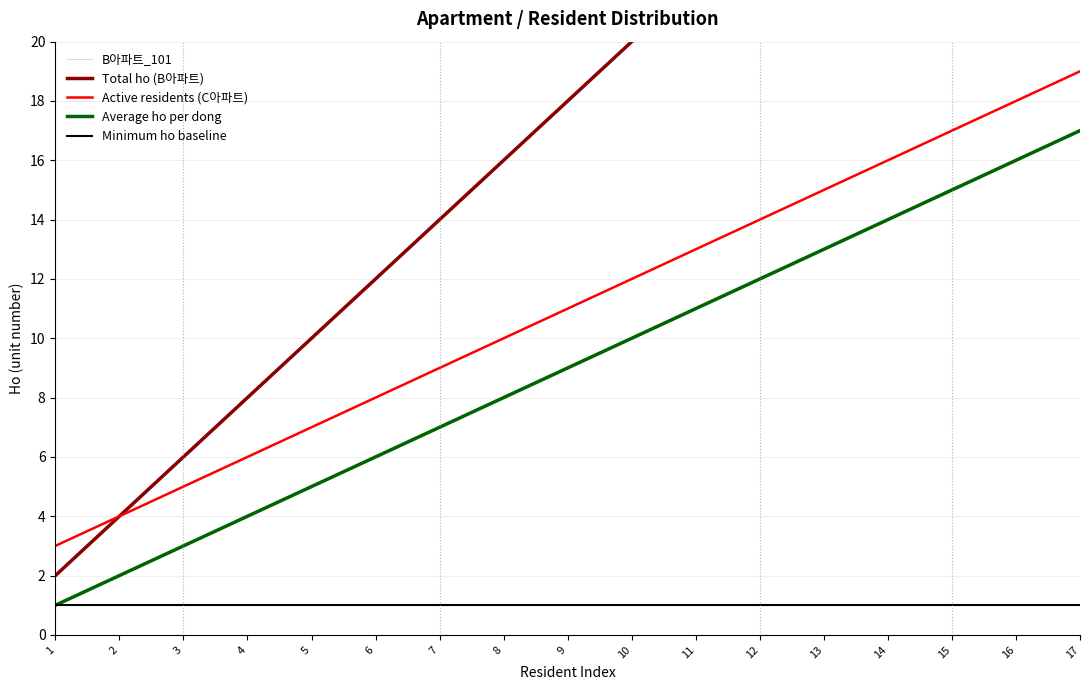

What is the value of the Minimum ho baseline point at the 5th from the left?

1